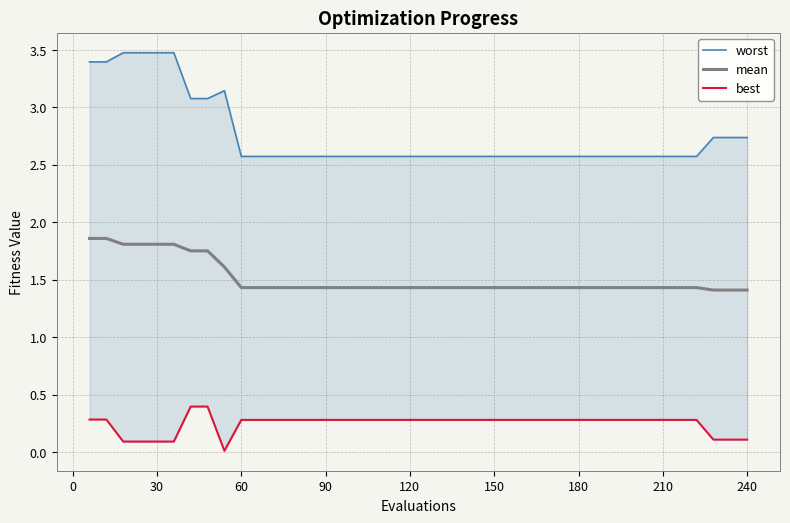

List the series in order of their peak value, highest first.

worst, mean, best